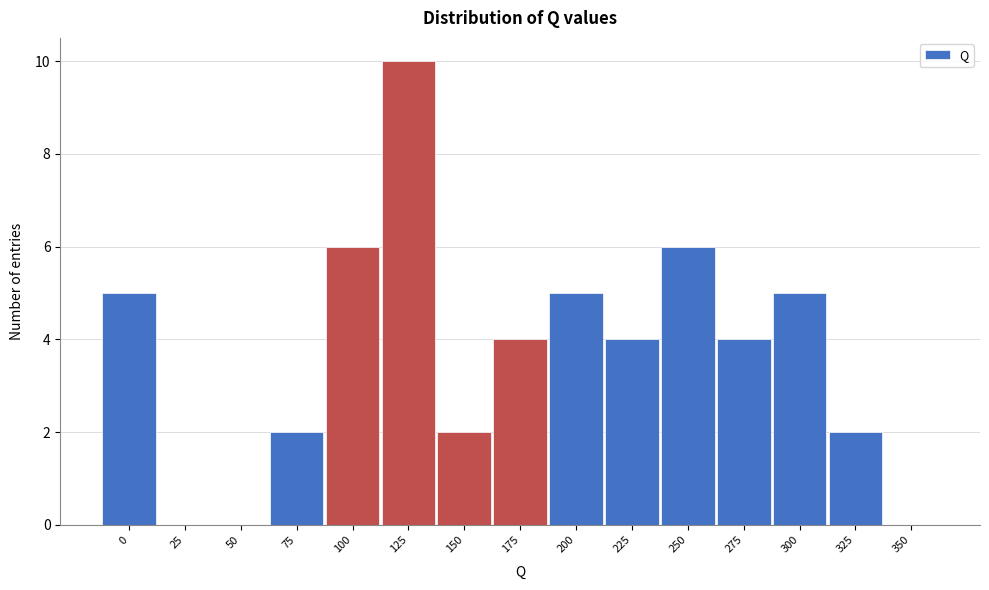

Reading right to left, list all the values displayed in this chart.

350=0	325=2	300=5	275=4	250=6	225=4	200=5	175=4	150=2	125=10	100=6	75=2	50=0	25=0	0=5